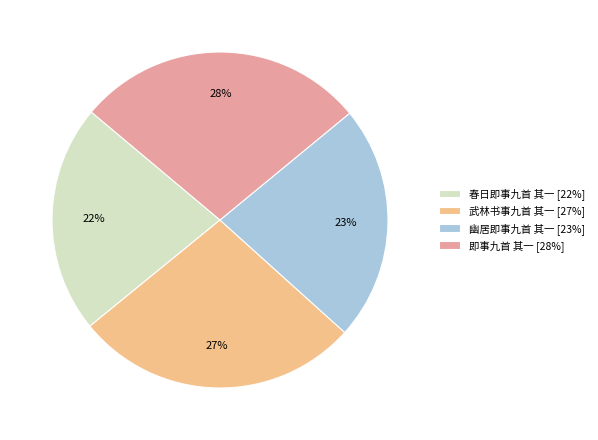

Which category has the smallest portion of the pie?

春日即事九首 其一